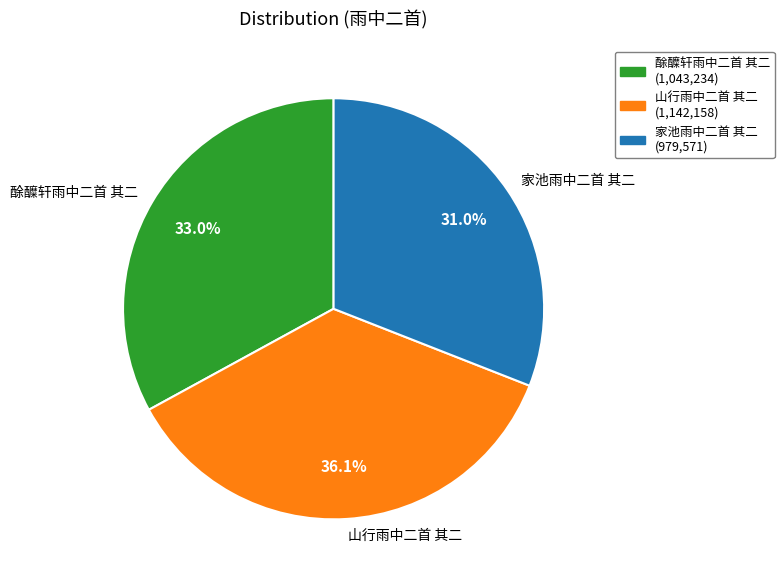

Is there any slice that represents more than half of the pie?

No